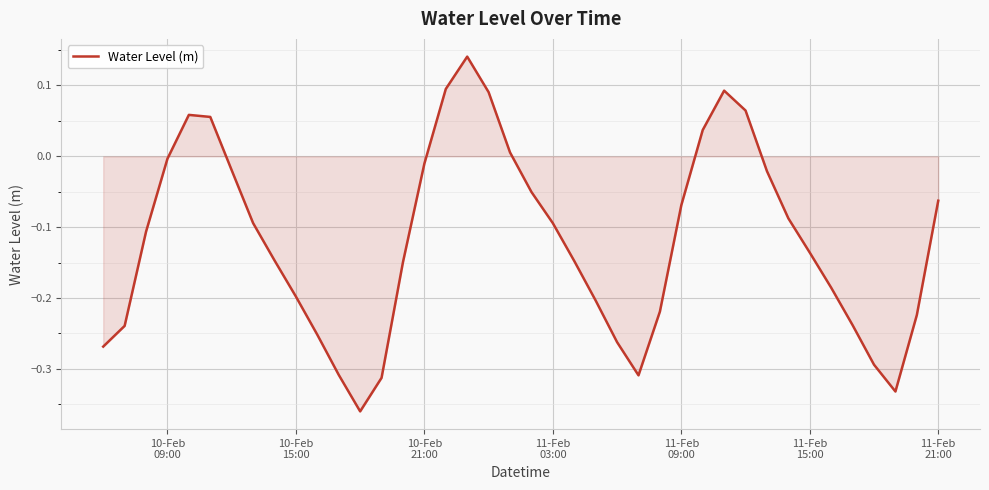

What is the difference between the maximum and minimum values?

0.5